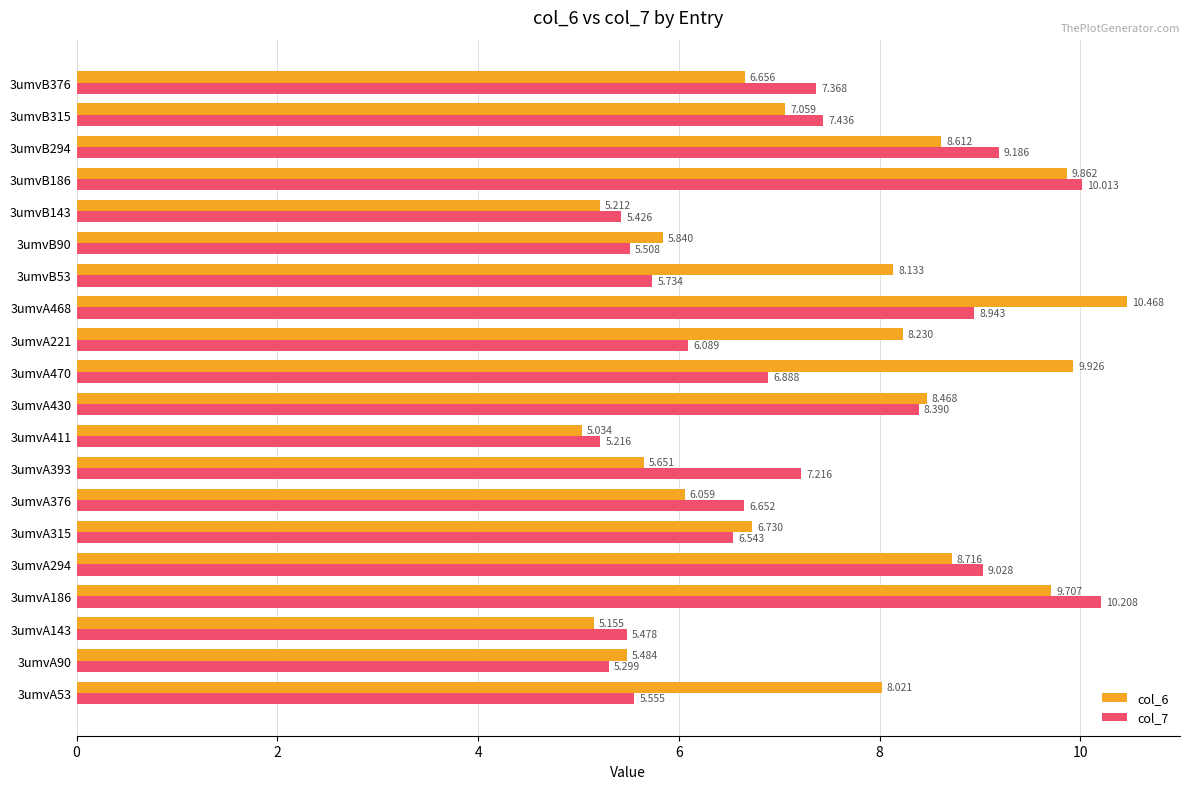

List the series in order of their peak value, lowest first.

col_7, col_6